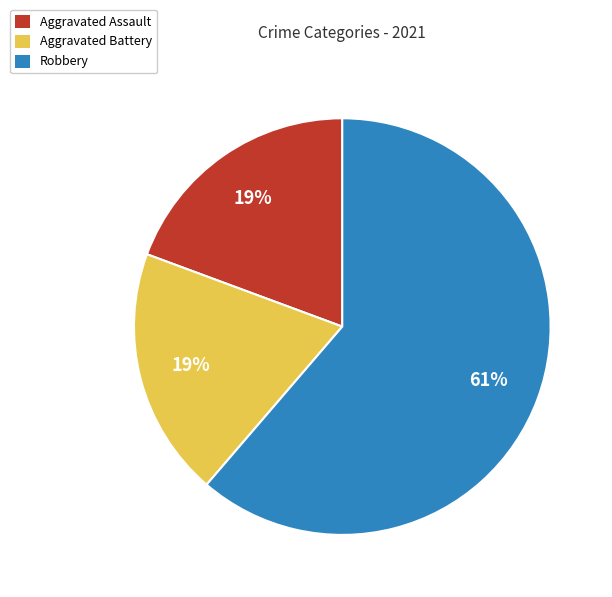

Does Robbery represent more than half of the total?

Yes